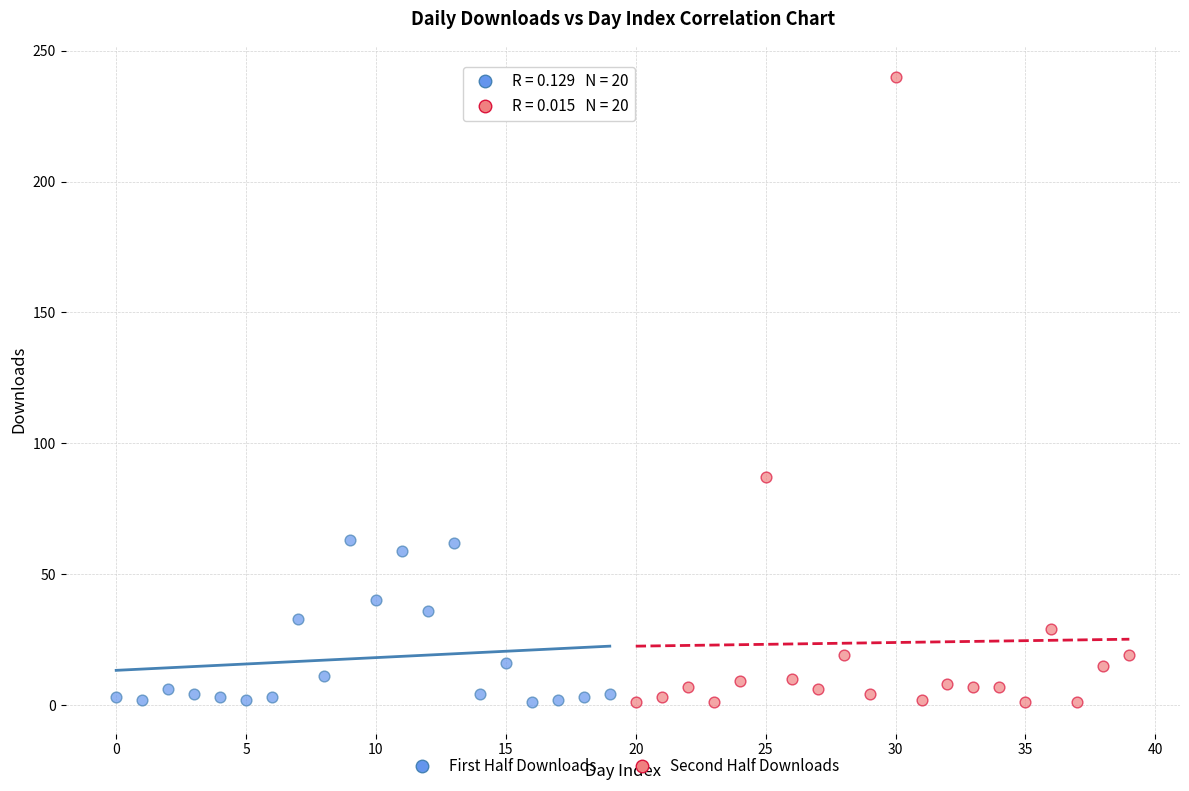

Which series contains the highest Y value?

Second Half Downloads